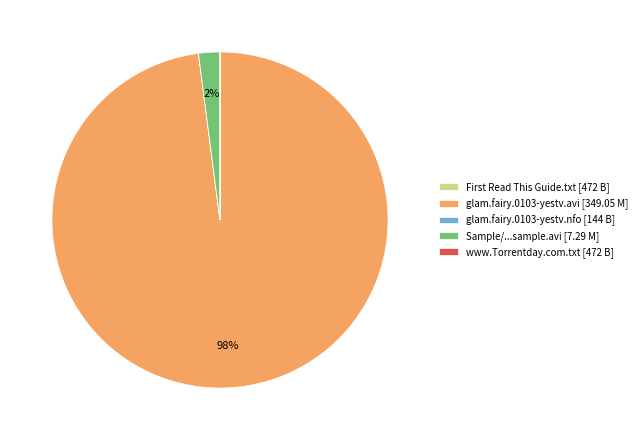

True or false: Sample/...sample.avi [7.29 M] accounts for 8% of the total.

False